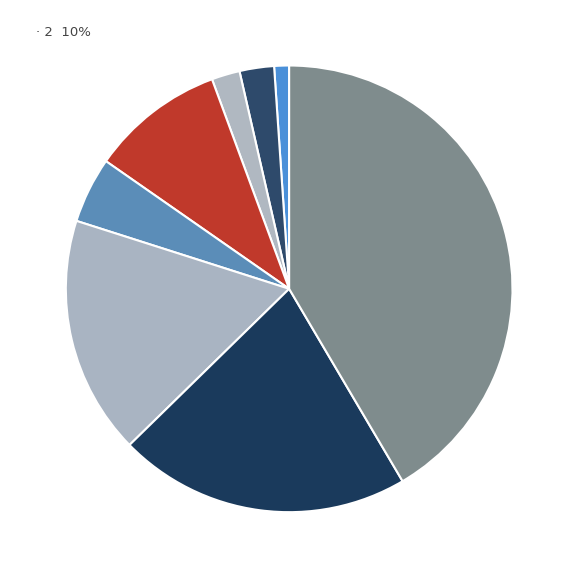

How many segments does this pie chart have?

8